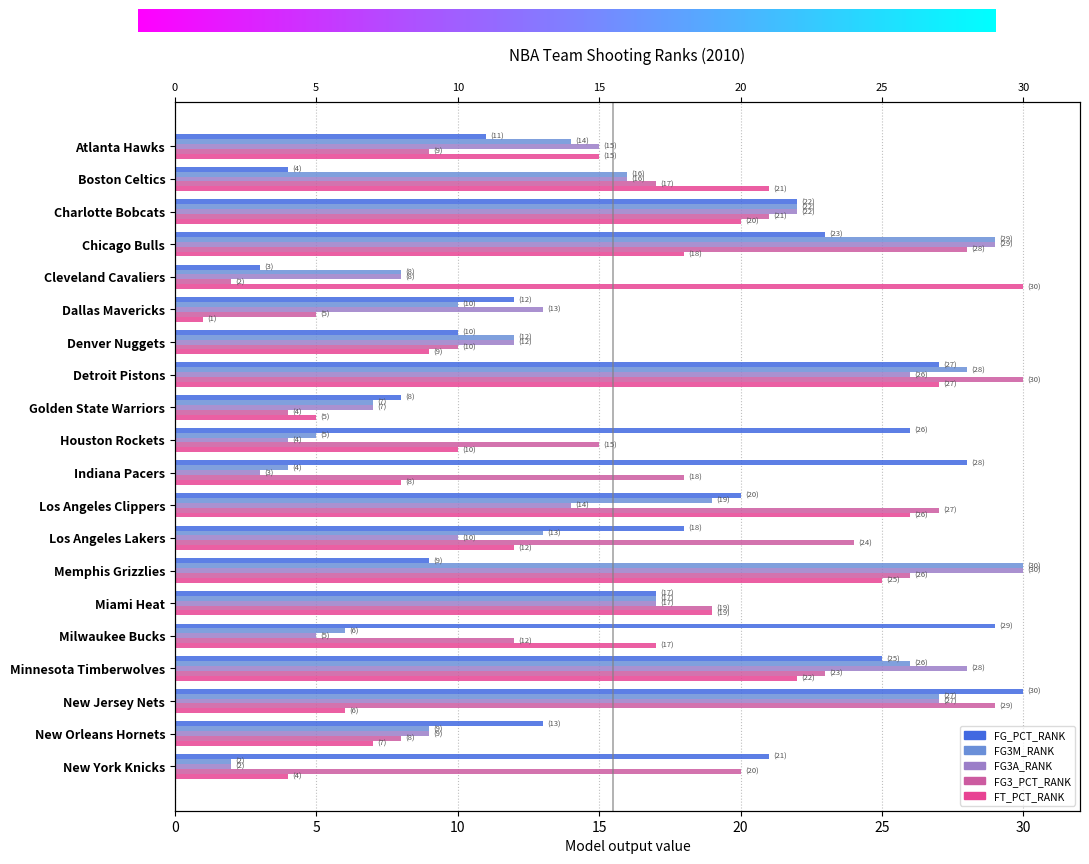

The FG3A_RANK series shows 18 at Los Angeles Clippers. True or false?

False